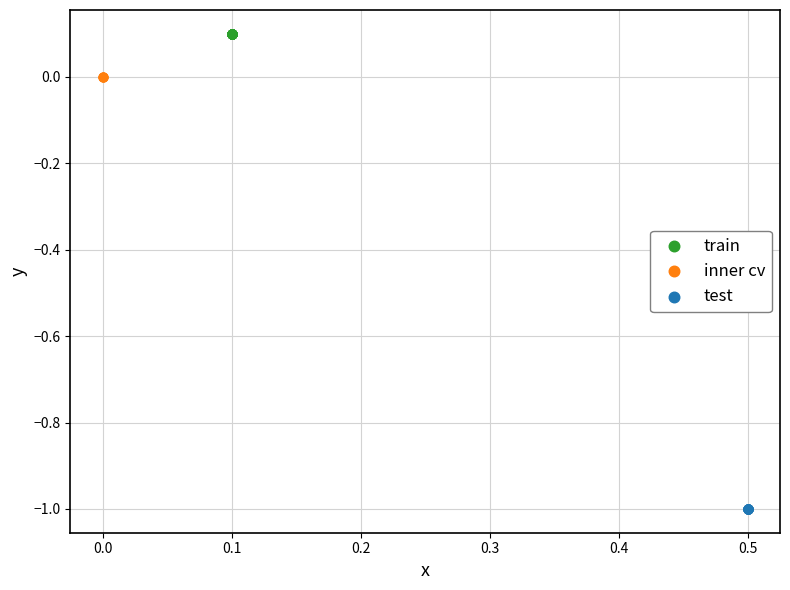

Which series reaches the minimum Y coordinate?

test